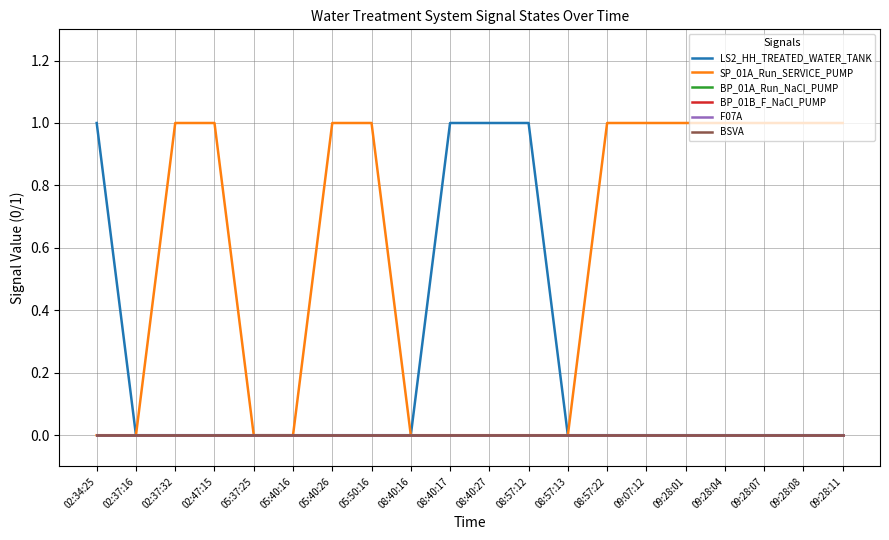

Is this an area chart (filled region under the line)?

No